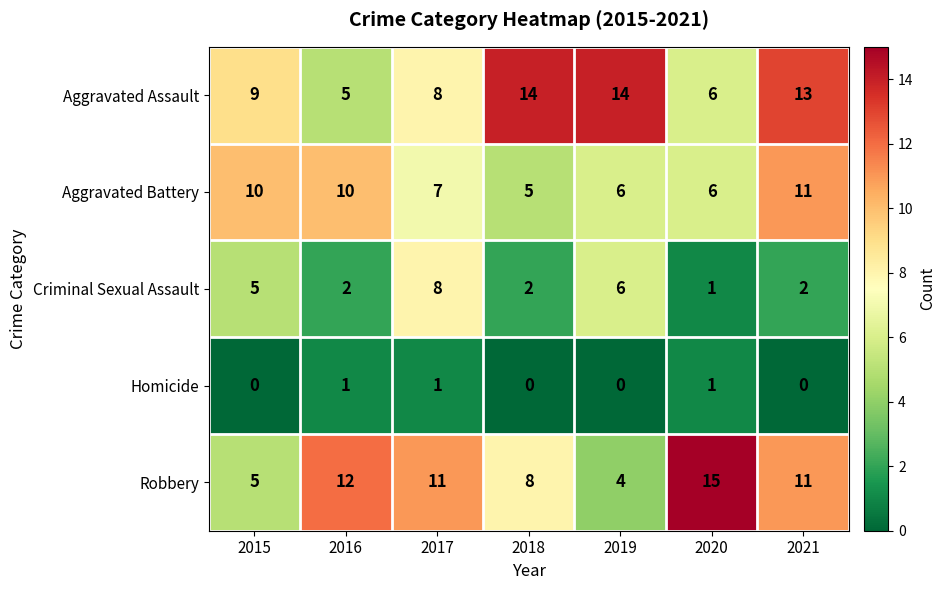

What value does the Robbery series have at 2020, to the nearest 10?

20